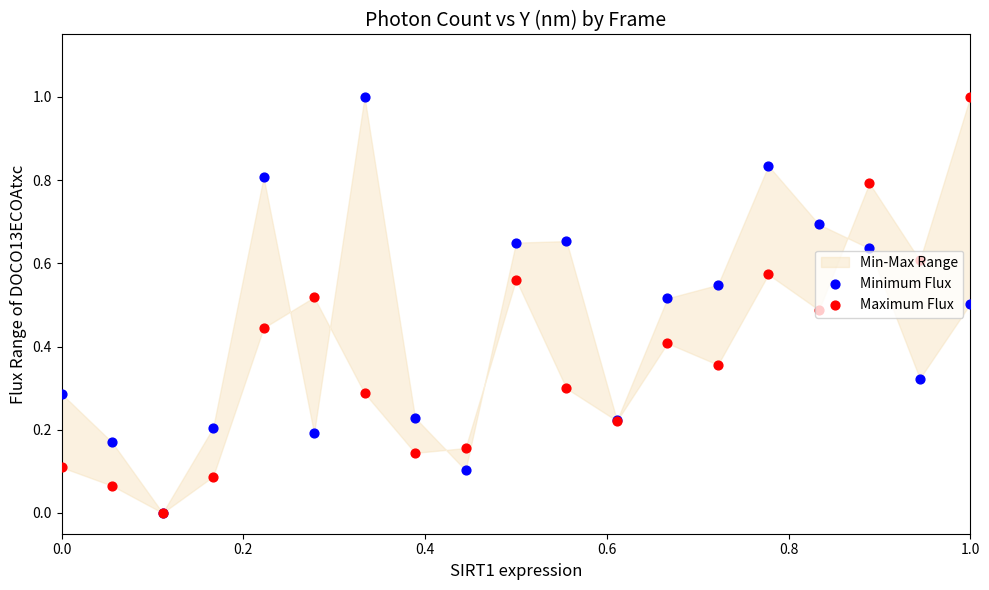

Which series reaches the minimum Y coordinate?

Minimum Flux